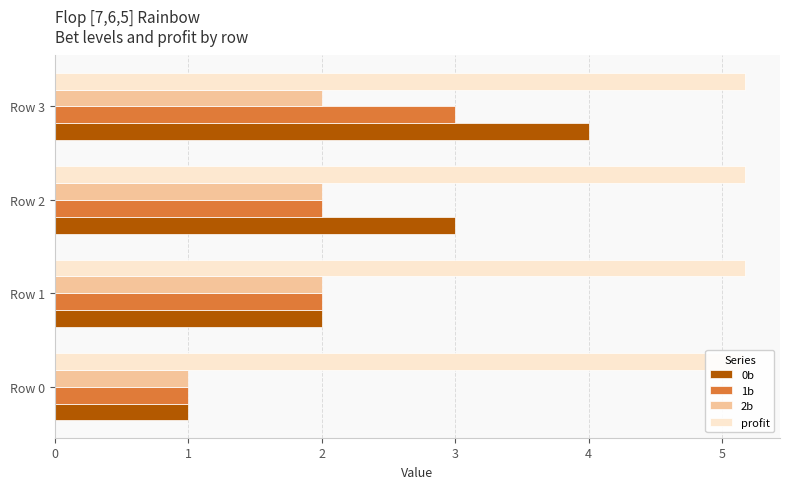

What is the total value across all series at Row 1?

11.2